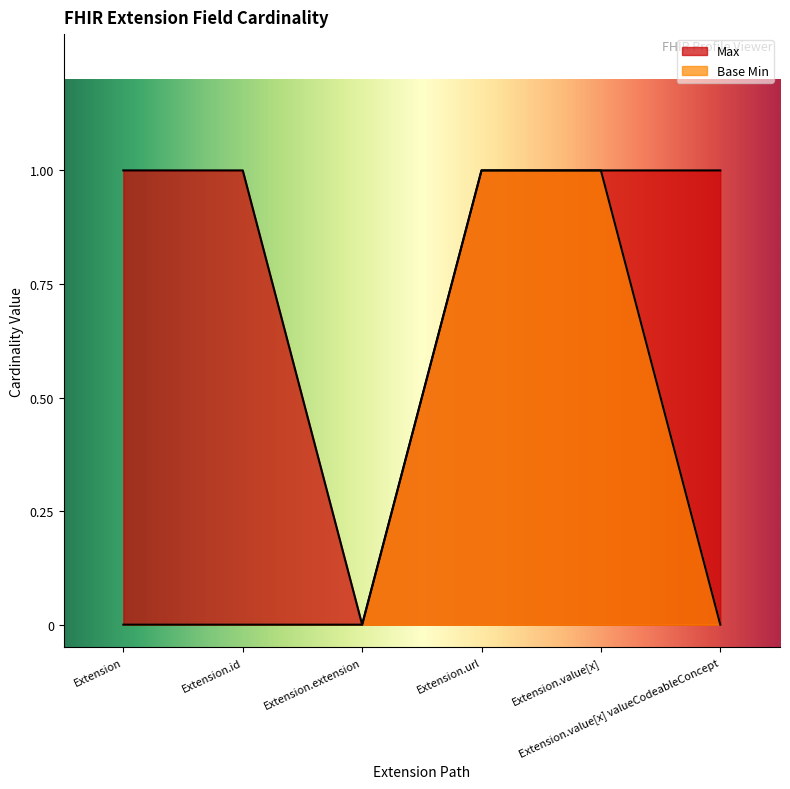

True or false: Base Min and Max intersect in this chart.

False